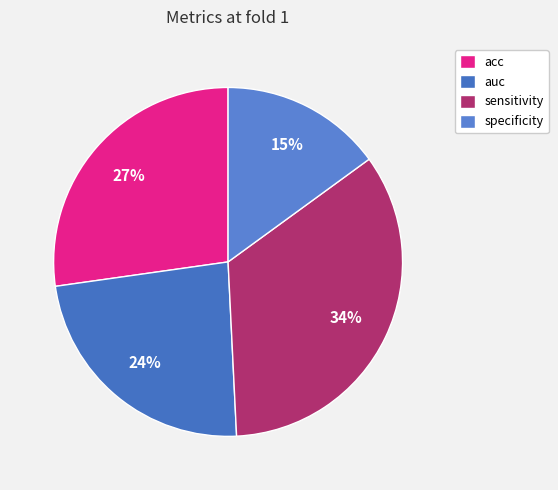

Is there a majority slice in this chart?

No